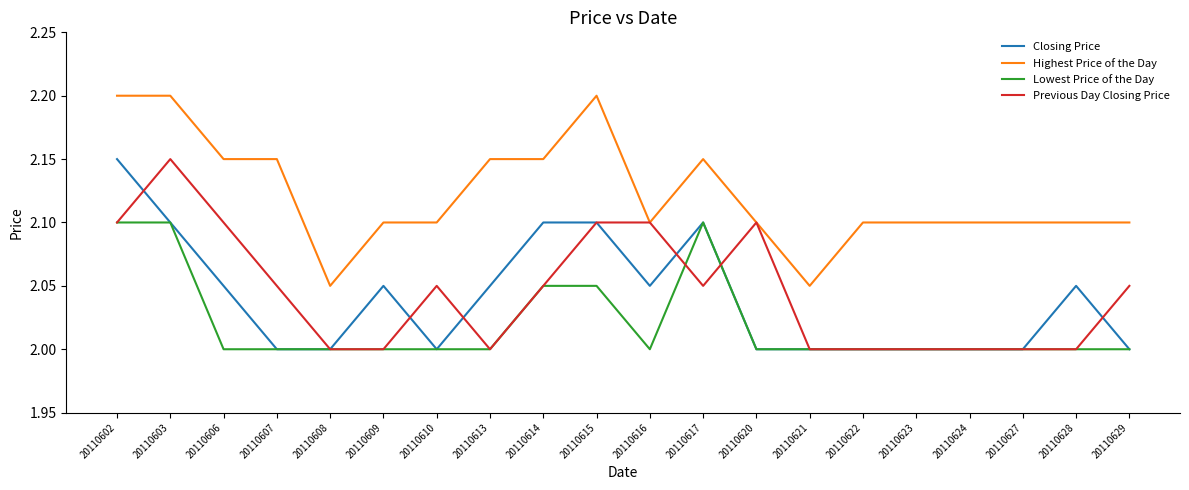

Does the chart display data point markers on the line(s)?

No